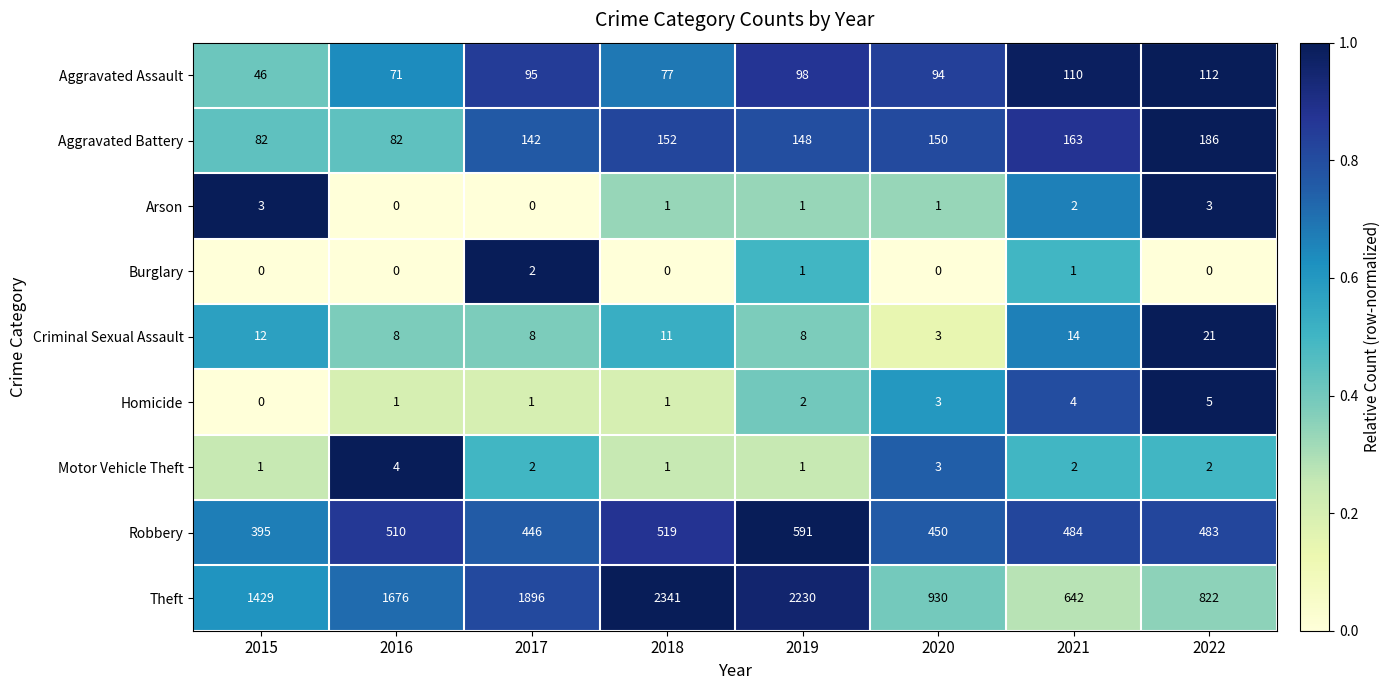

Which series changed the most between 2019 and 2022?

Theft